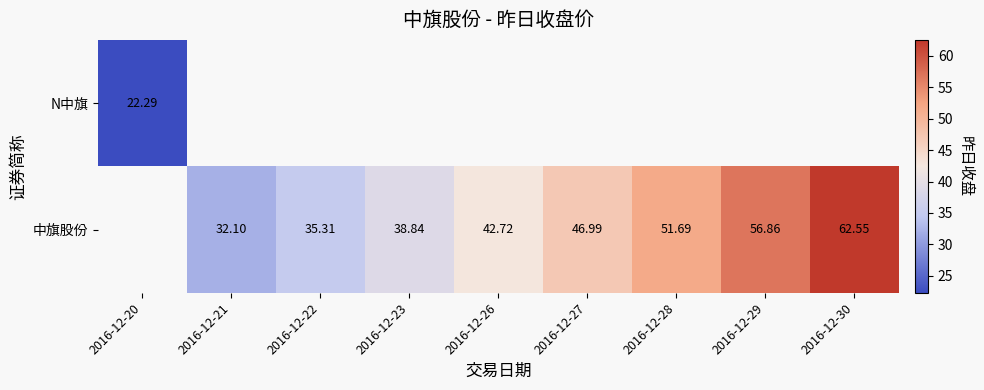

Between 2016-12-22 and 2016-12-29, which series saw the biggest shift?

中旗股份